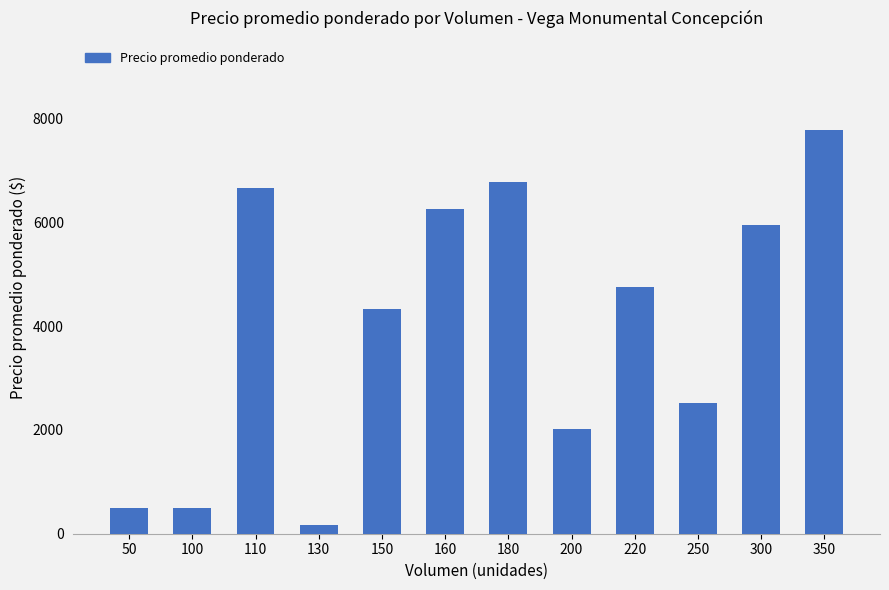

Does the chart contain stacked bars?

No